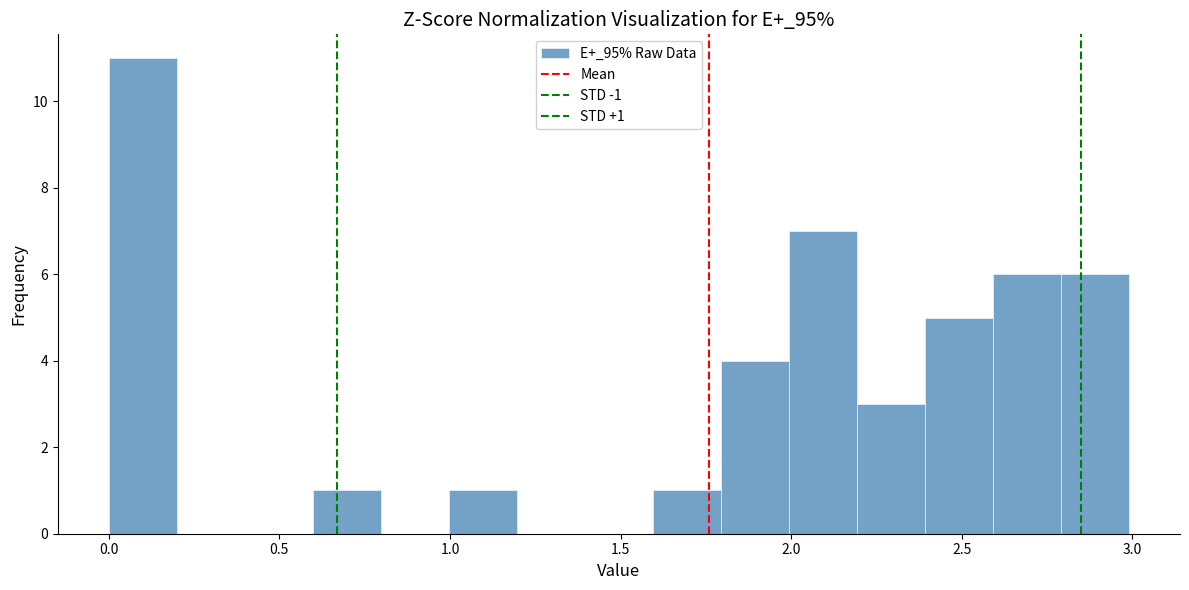

Around what value on the x-axis is the tallest bar? Give the approximate position of its centre, as read against the axis.

0.10